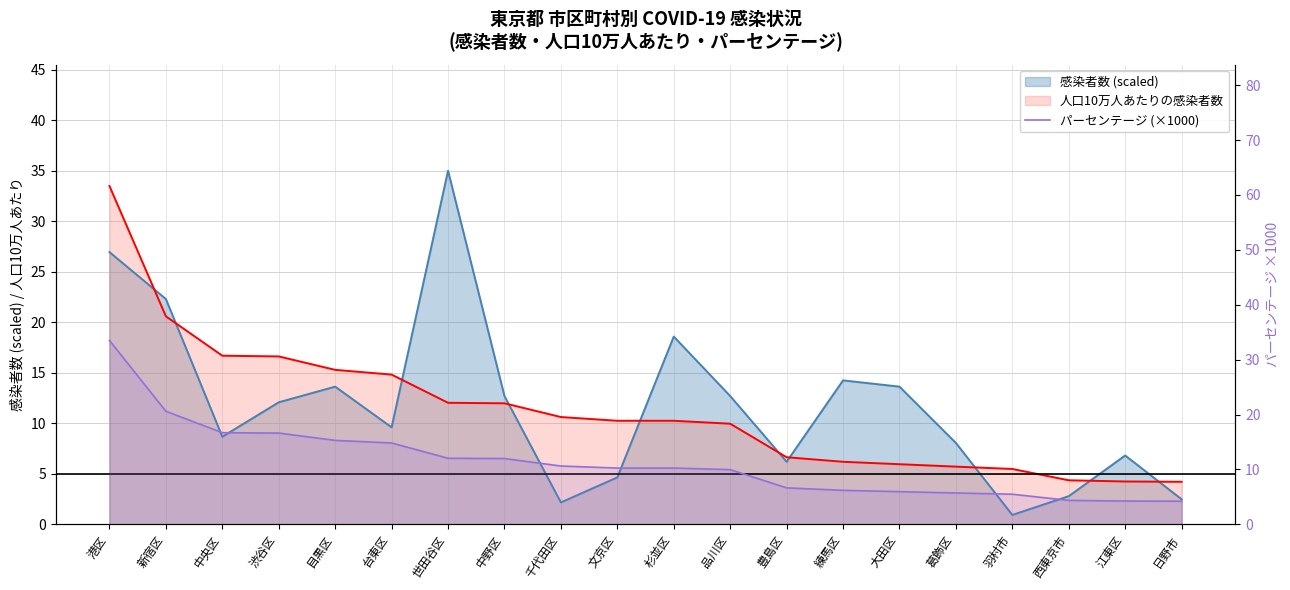

What is the sum of all values?

225.4